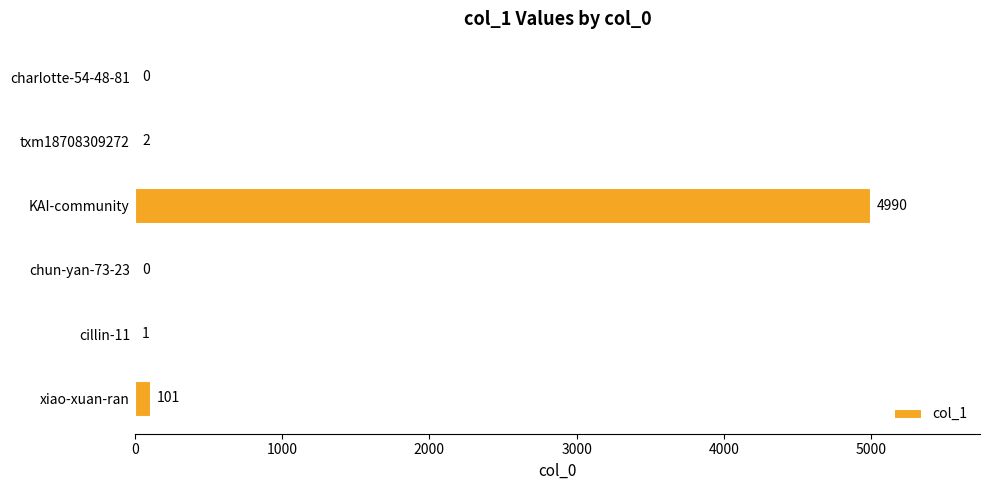

How many distinct data groups are displayed?

1